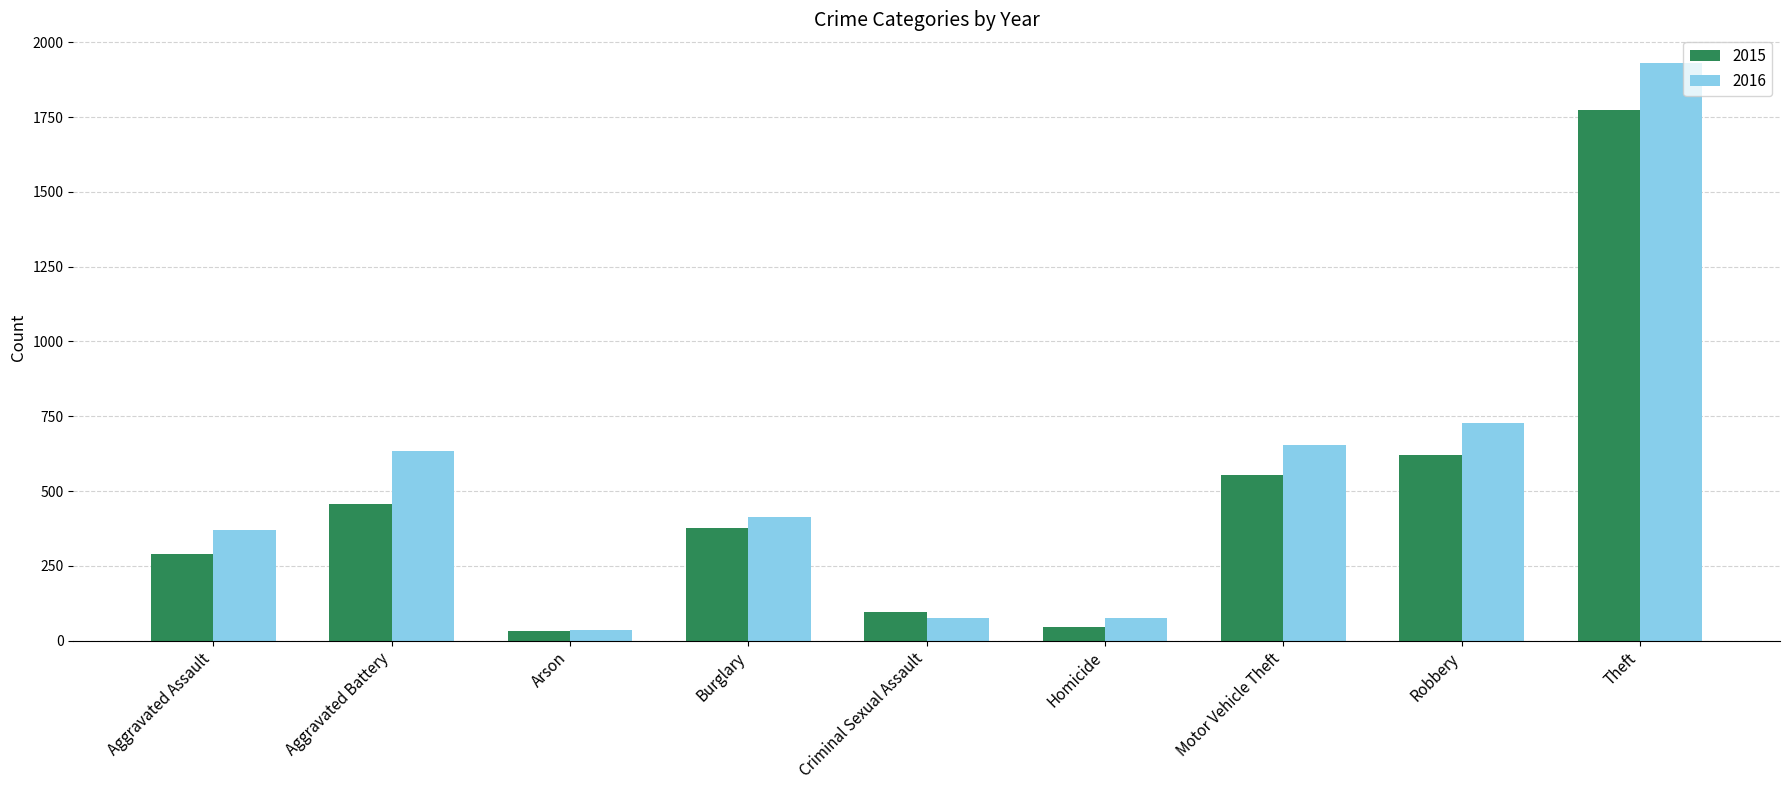

The 2016 series shows 655 at Motor Vehicle Theft. True or false?

True